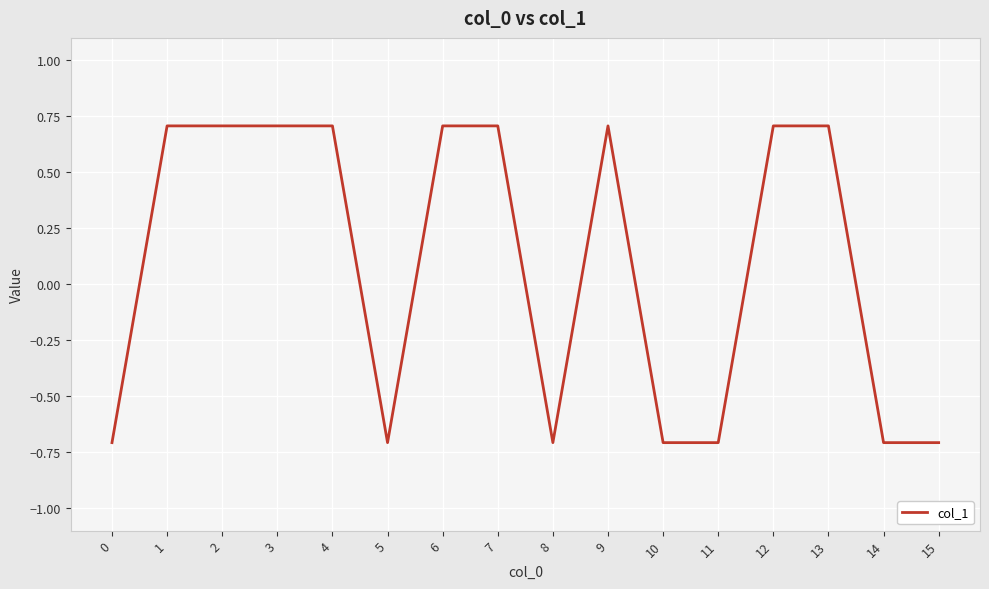

What is the smallest value displayed?

-0.7